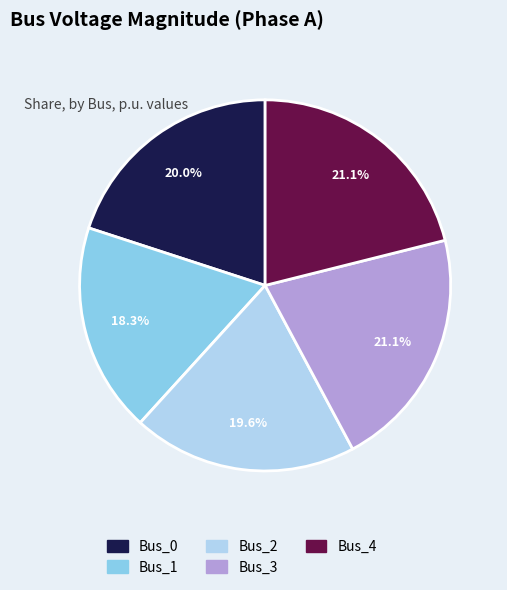

What percentage do Bus_4 and Bus_2 together represent?

40.7%